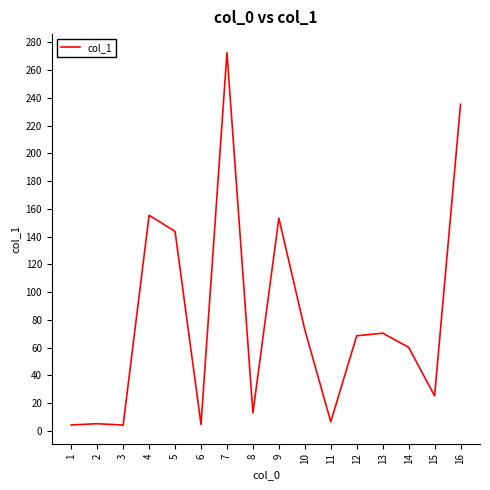

The chart shows a value of 222.4 at 9. True or false?

False